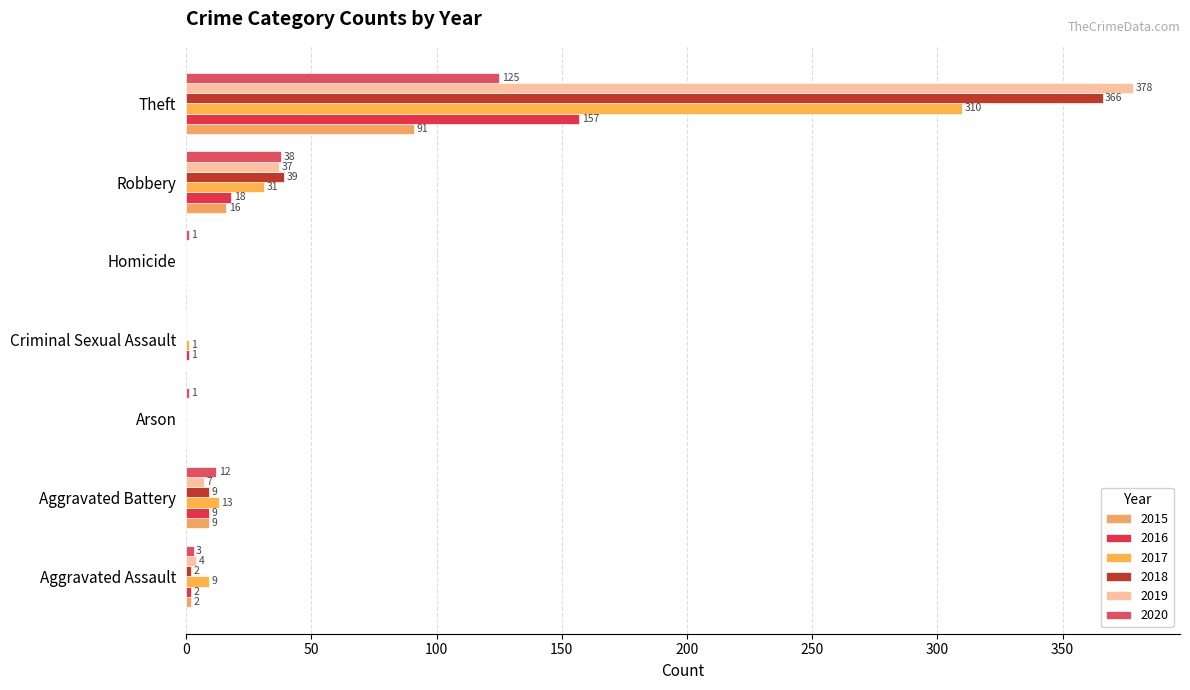

At which label is 2020 closest to 62?

Robbery